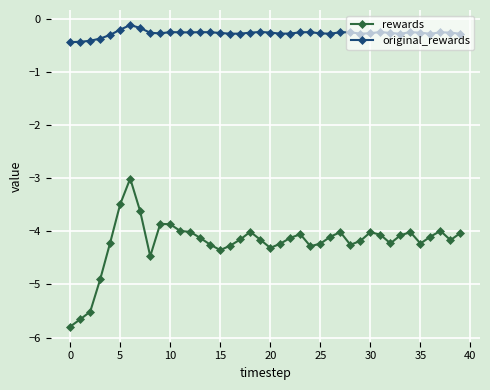

What is the minimum value for rewards?

-5.8